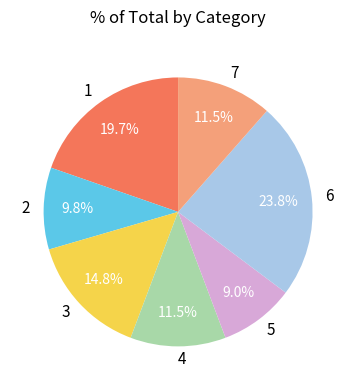

How many segments does this pie chart have?

7